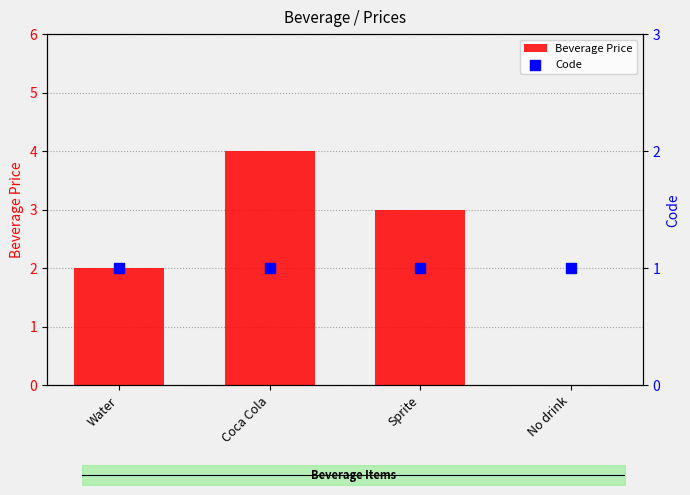

What is the total value across all series at Coca Cola?

5